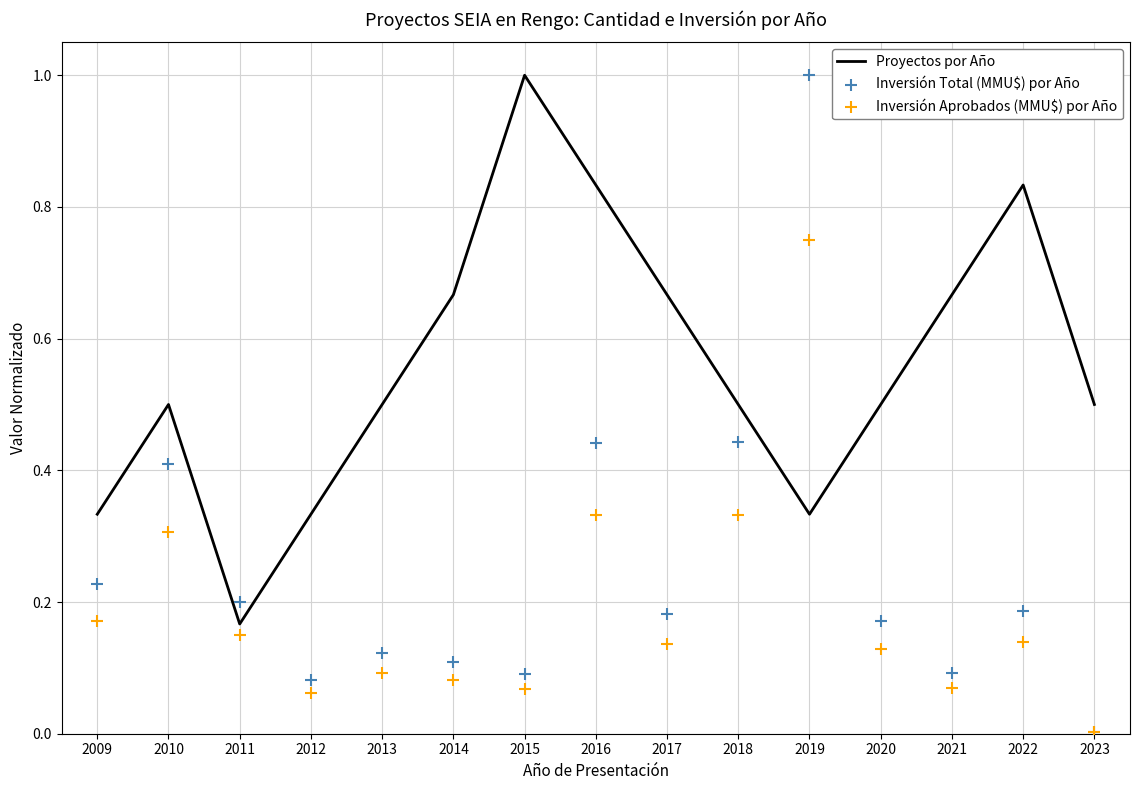

Which series has the largest total across all categories?

Proyectos por Año